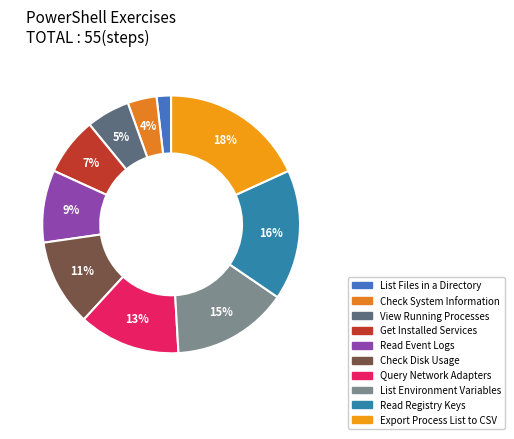

How much of the chart is everything except View Running Processes?

94.5%